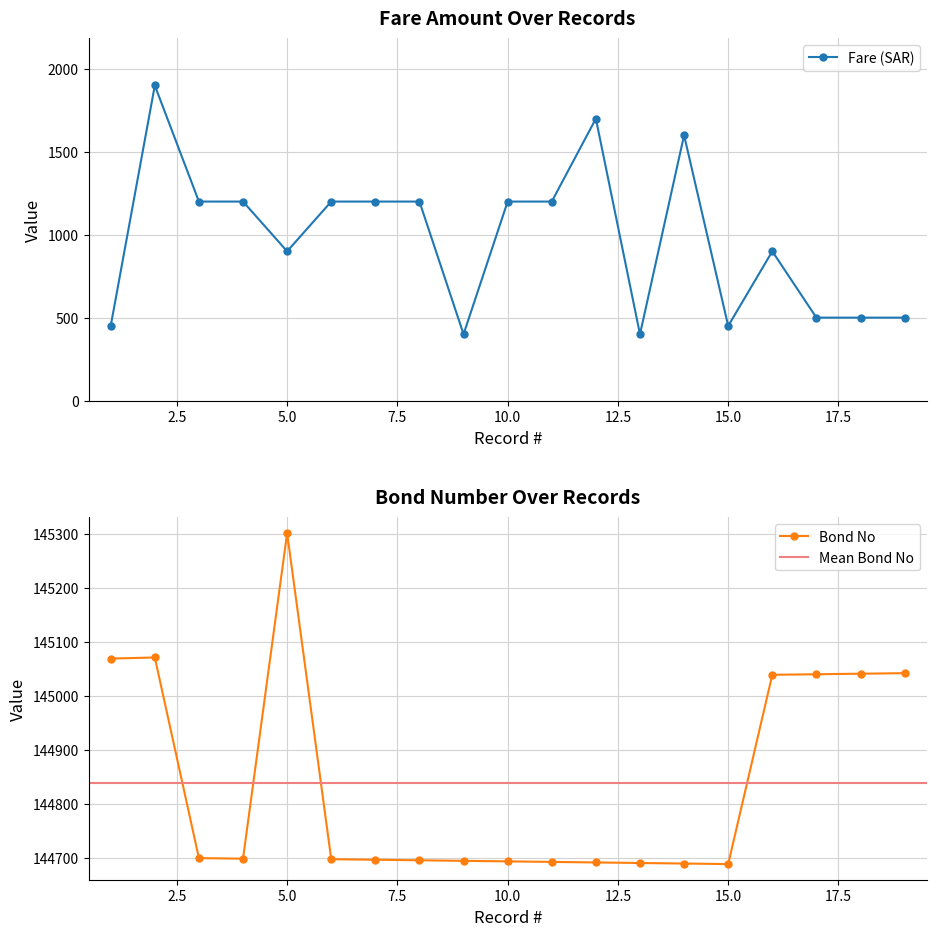

What is the difference between the maximum and second lowest values in the Fare (SAR) series?

1500